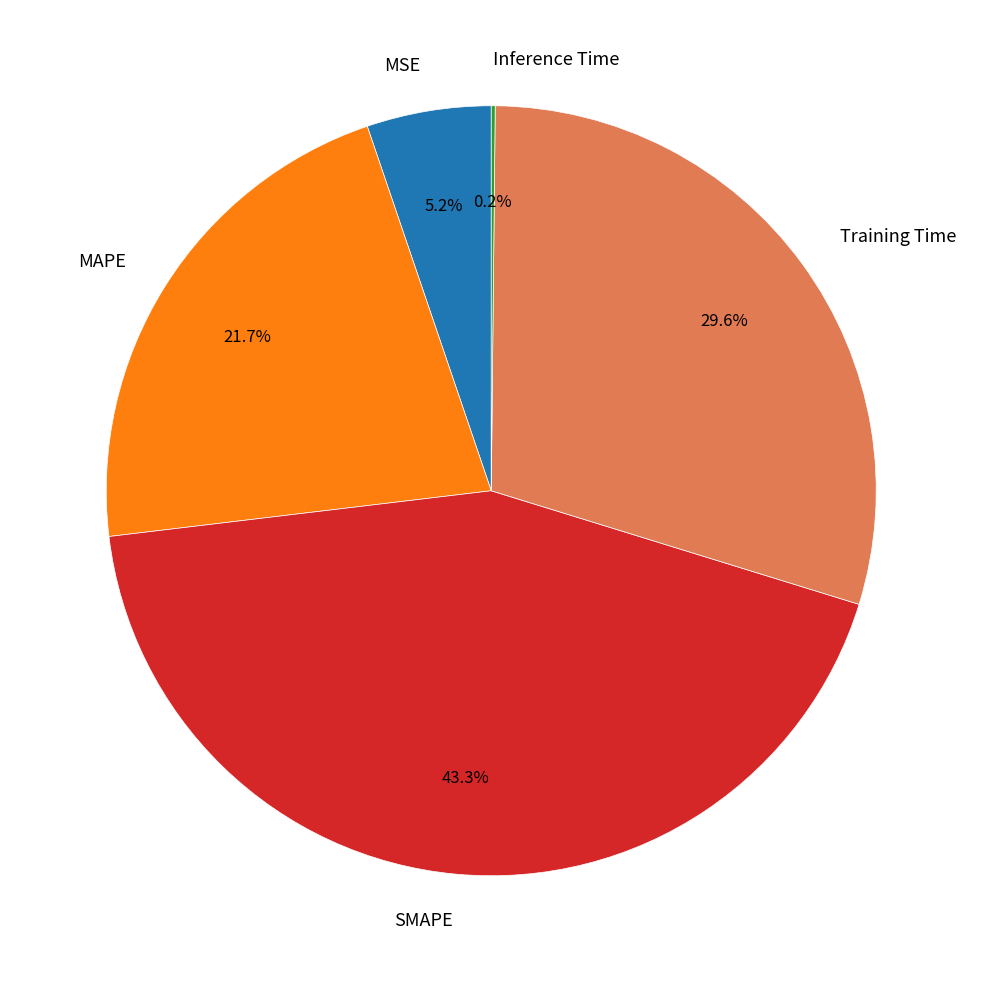

To the nearest percent, what portion does MAPE represent?

22%